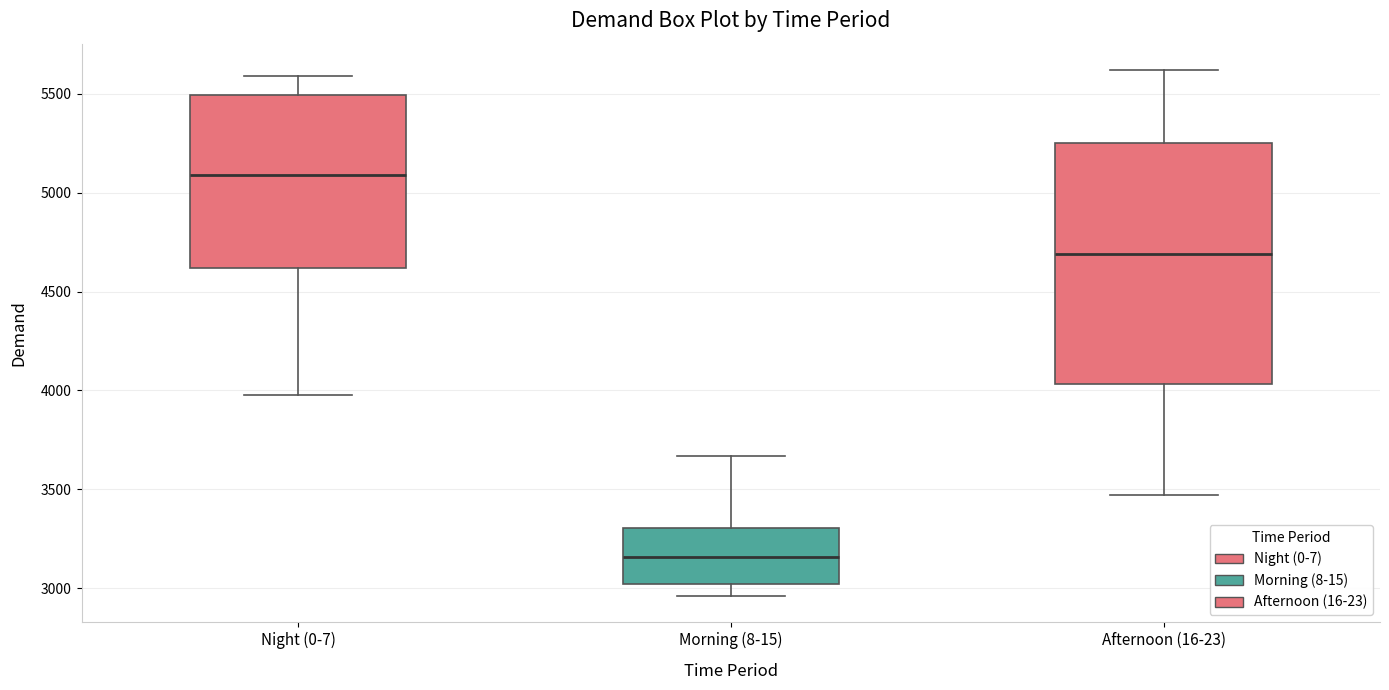

Reading left to right, transcribe this box plot: for each box, give where its median line is, the range the box spans, and where its two whiskers end, as read against the y-axis. The values are not printed on the chart, so give them approximately, as read against the axis.

Night (0-7): median 5100, box 4600 to 5500, whiskers 4000 to 5600
Morning (8-15): median 3150, box 3000 to 3300, whiskers 2950 to 3650
Afternoon (16-23): median 4700, box 4050 to 5250, whiskers 3450 to 5600